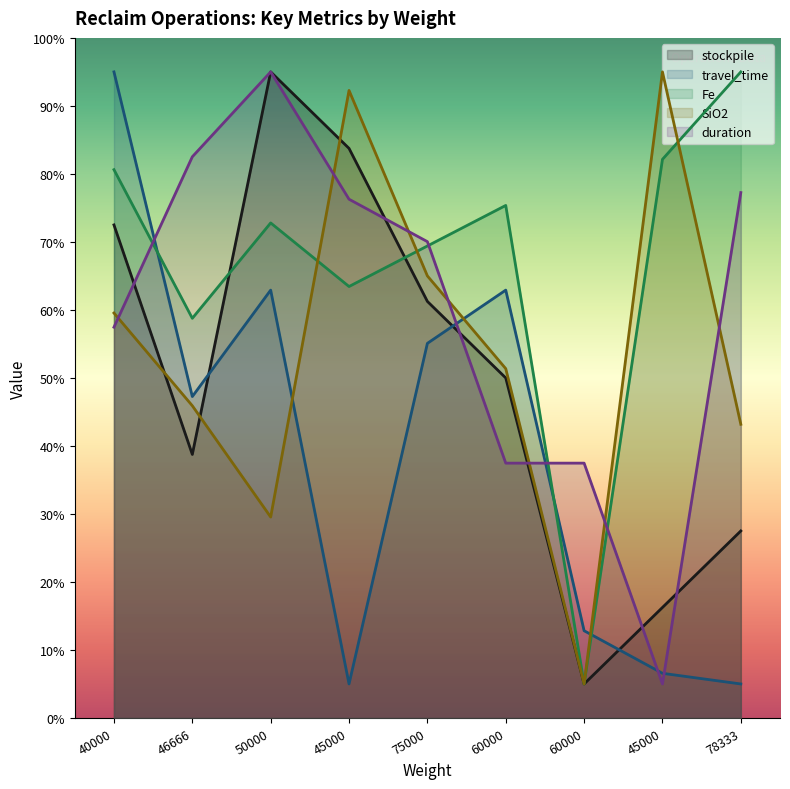

What is the total value across all series at 60000?

277.1